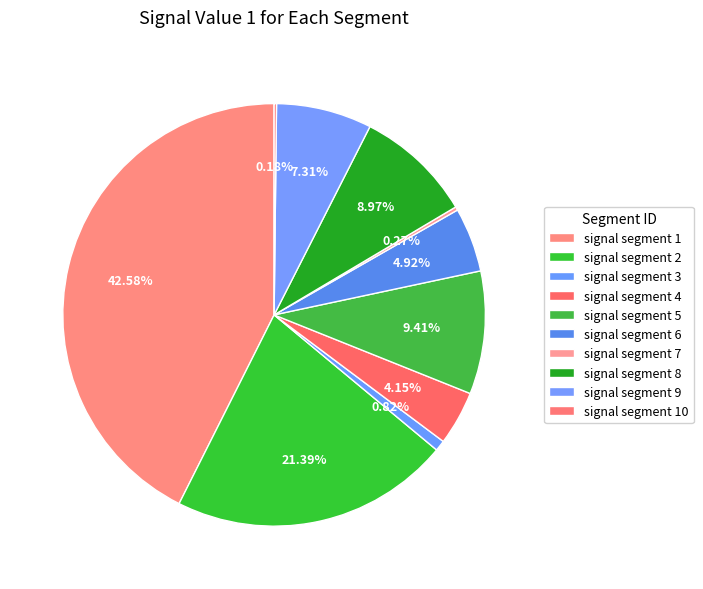

Is the sum of signal segment 5 and signal segment 3 greater than half?

No